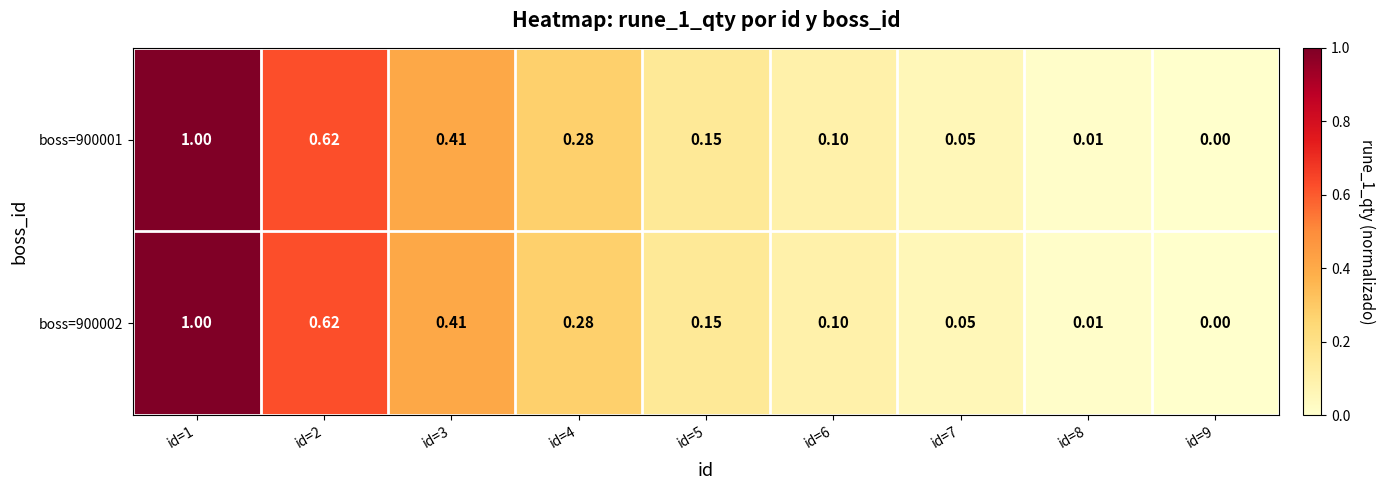

Is the value of boss=900001 at id=3 greater than the value of boss=900002 at id=9?

Yes